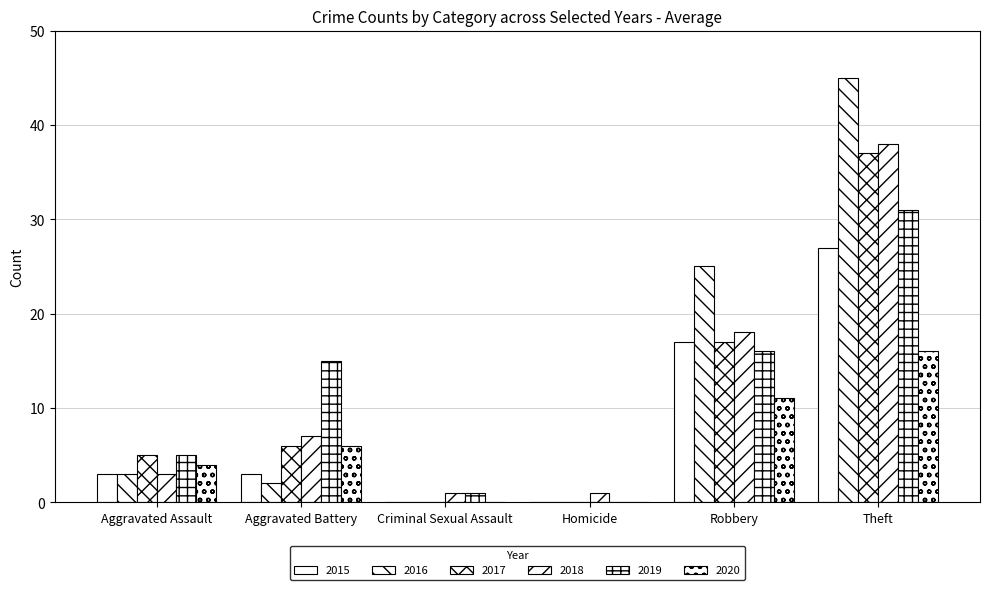

Count the number of data series in this chart.

6